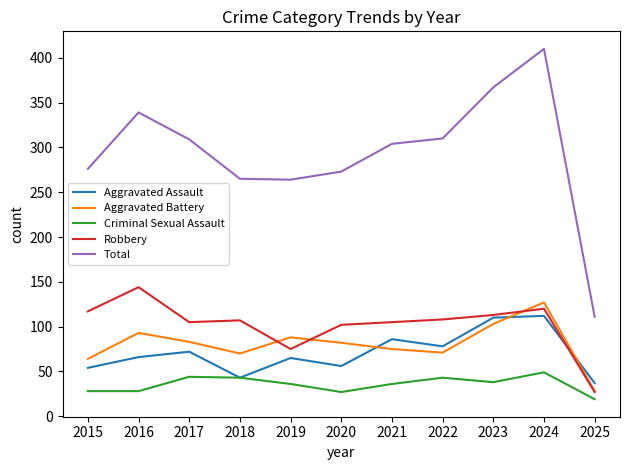

Which series has the widest spread of values?

Total